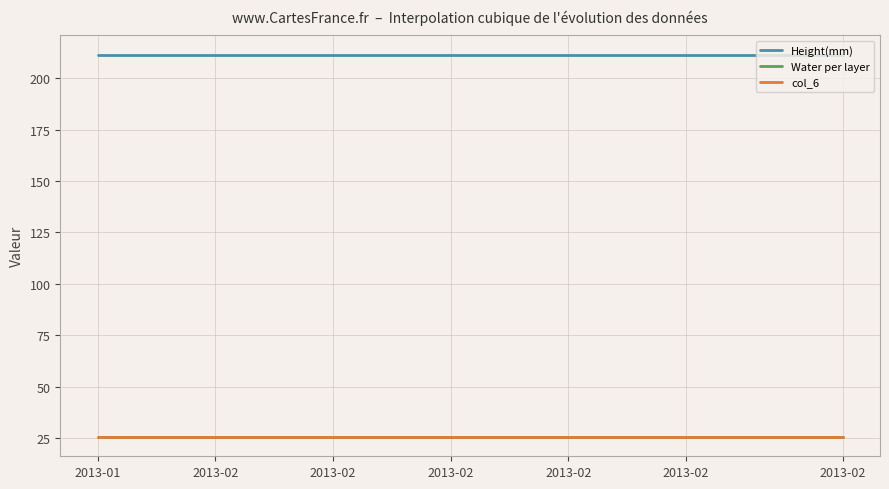

True or false: Height(mm) and Water per layer cross at least once.

False